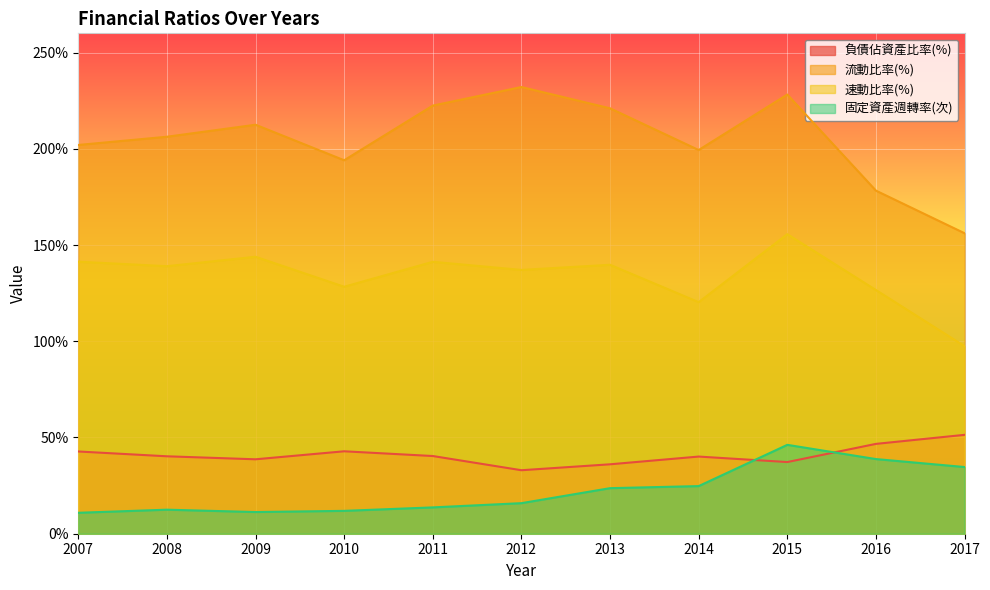

Which series has the largest total across all categories?

流動比率(%)